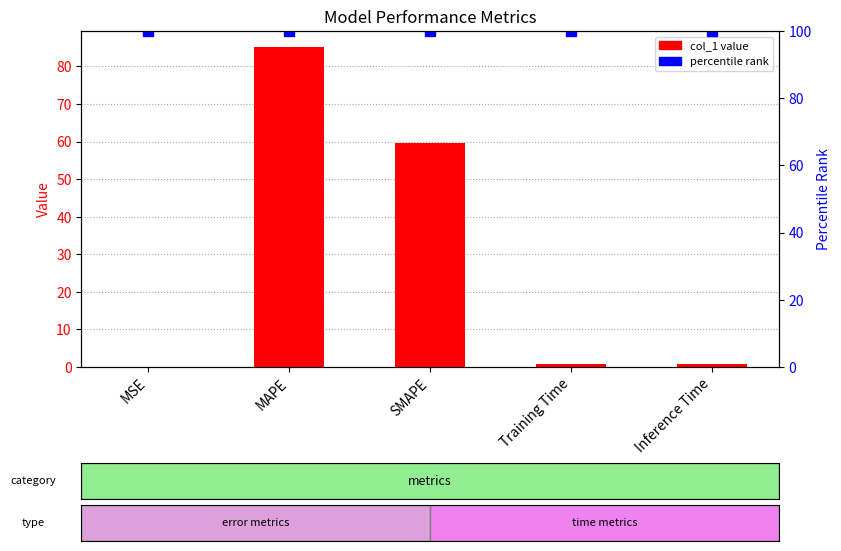

Which label corresponds to the smallest value in the chart?

MSE